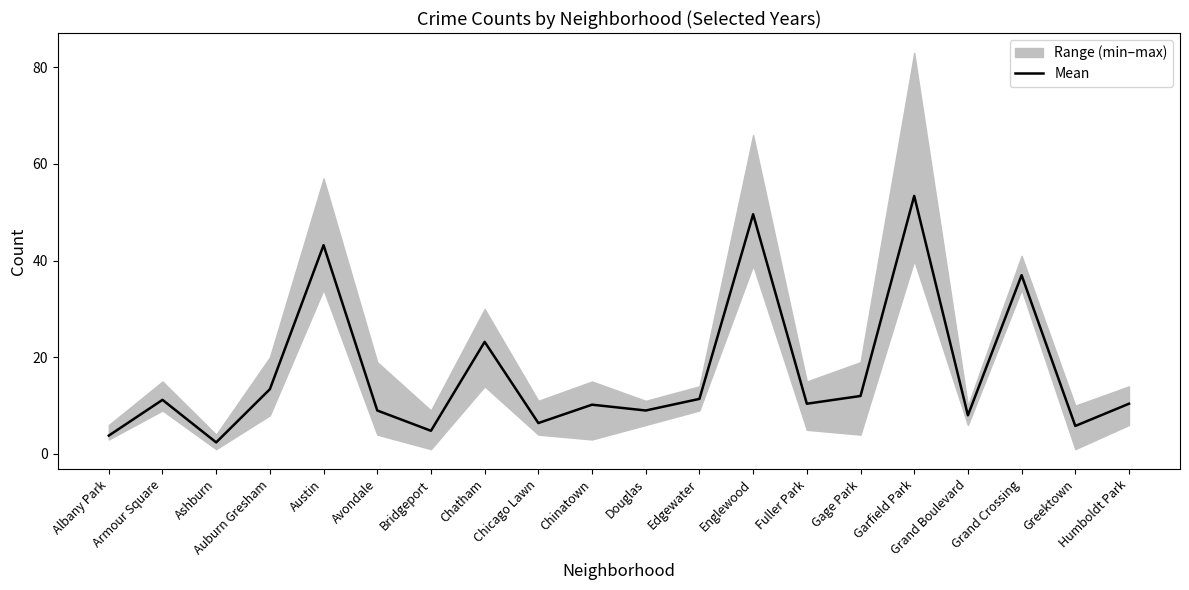

What is the label of the 1st point from the left?

Albany Park